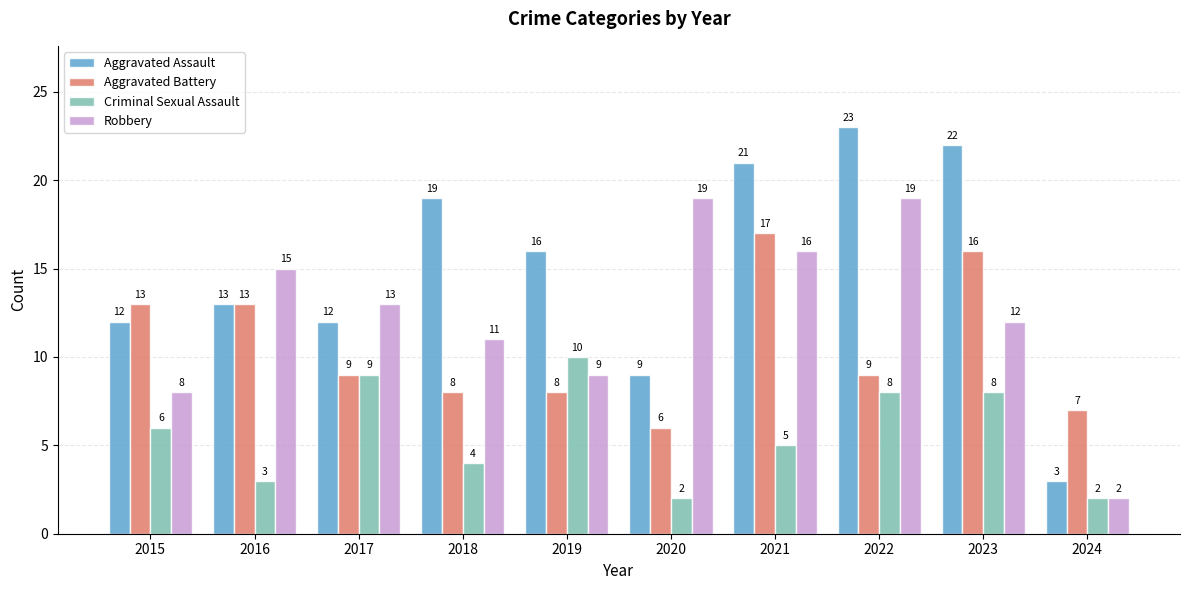

Which series has the largest range (max minus min)?

Aggravated Assault